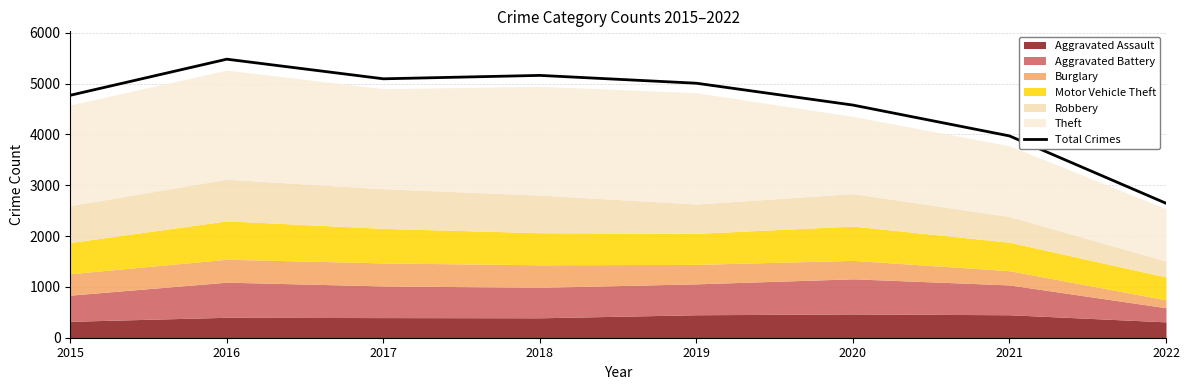

The chart shows a value of 5095 at 2017. True or false?

True